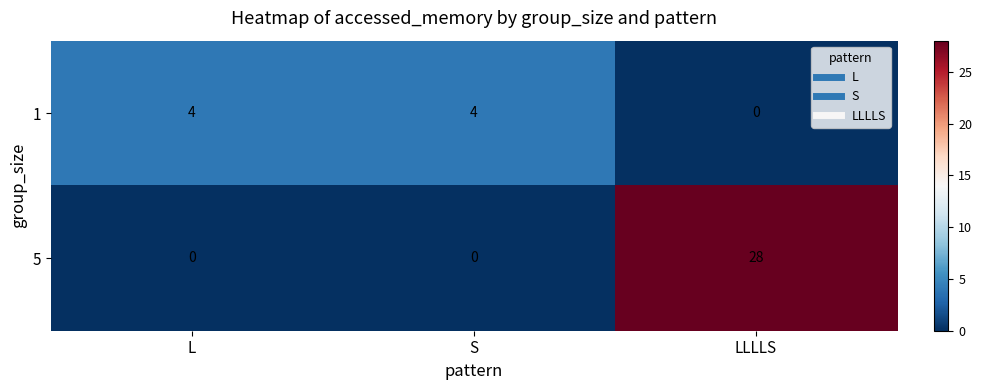

Reading left to right, what are all the values shown in this chart?

1: 4	4	0
5: 0	0	28